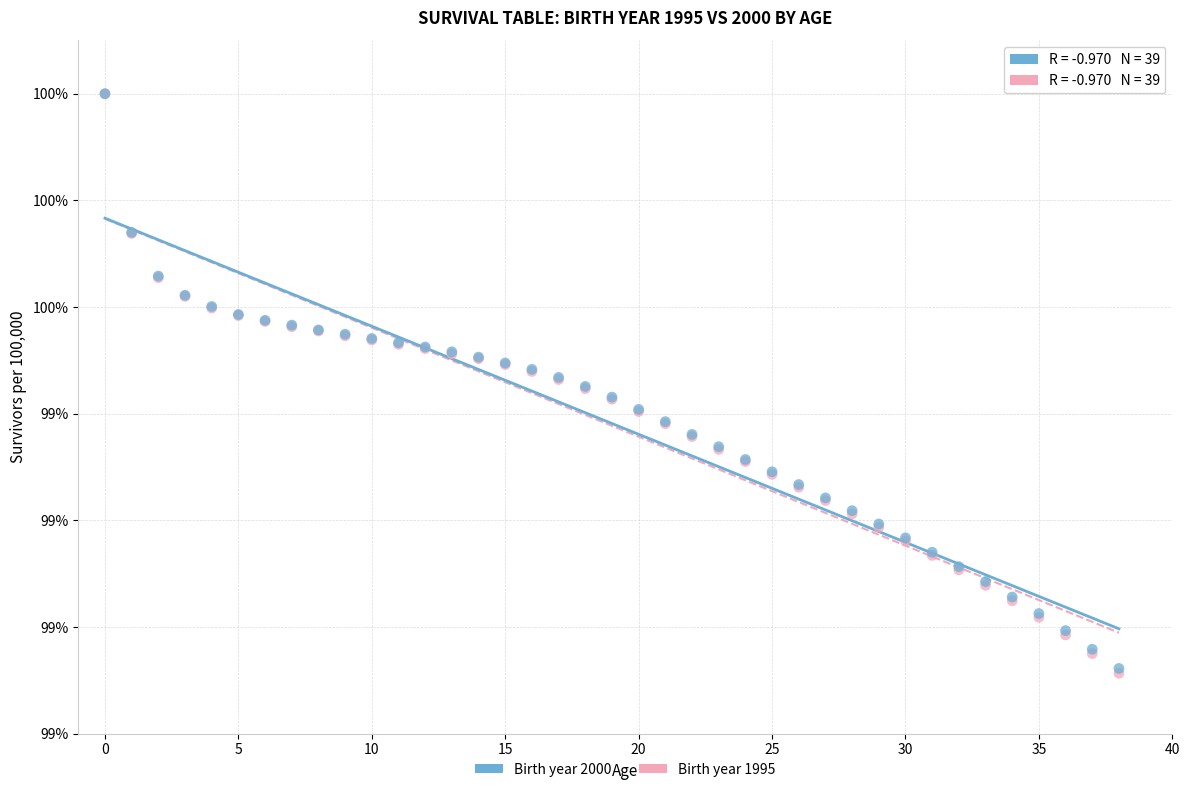

Which series has the widest spread of Y values?

Birth year 1995